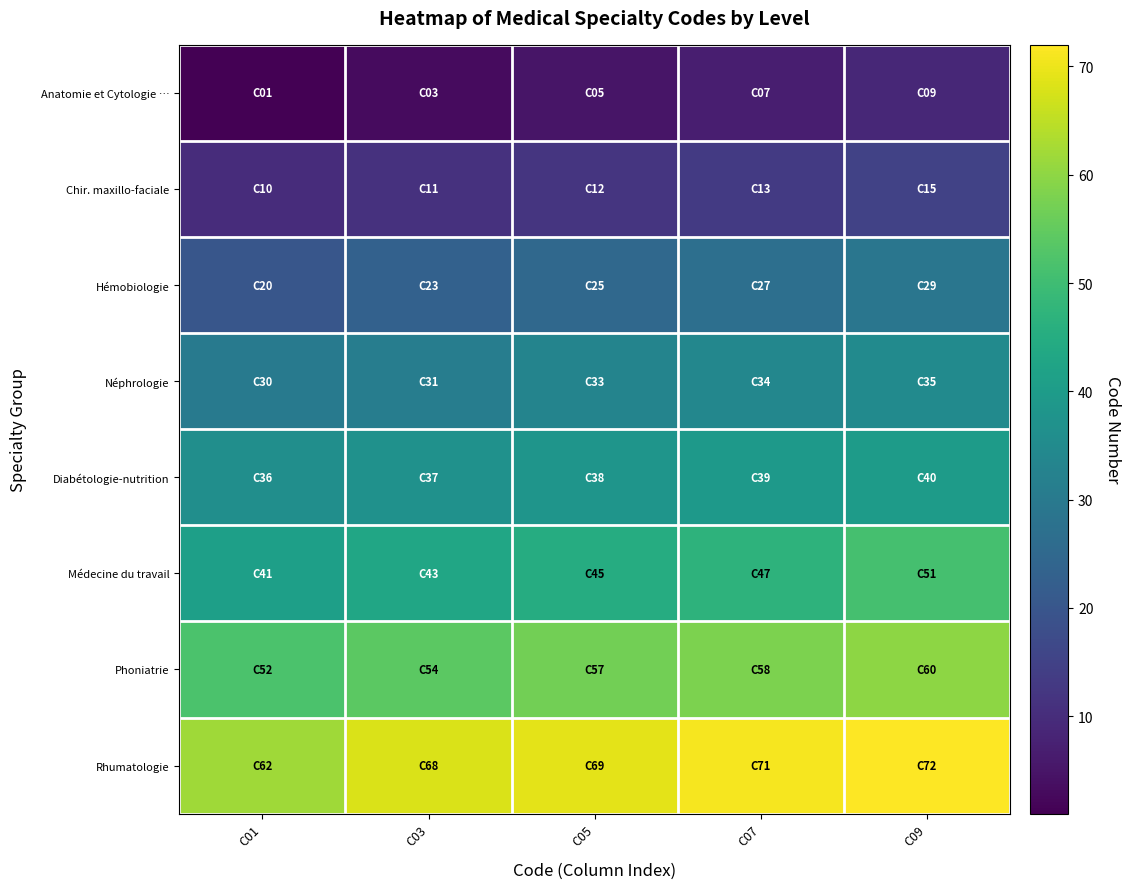

Which category has the lowest value across all series?

C01